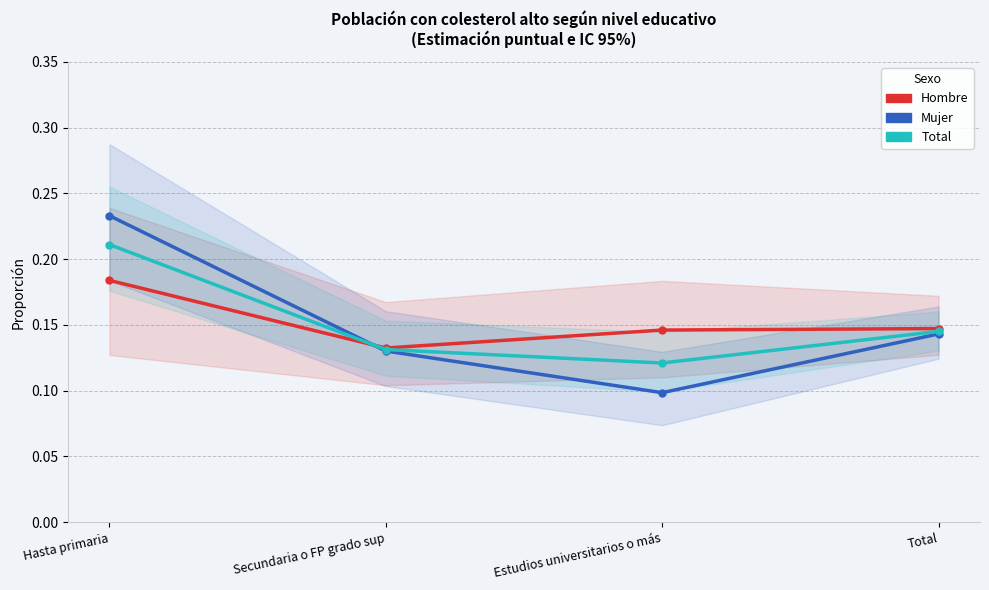

True or false: Mujer Sí (Estimación) and Total Sí (Estimación) intersect in this chart.

True